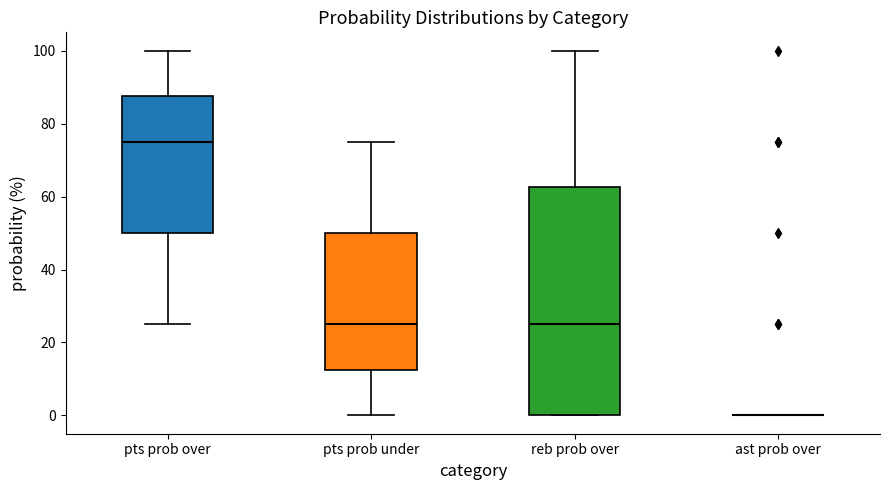

Comparing the boxes themselves (not the whiskers), which one is the tallest?

reb prob over